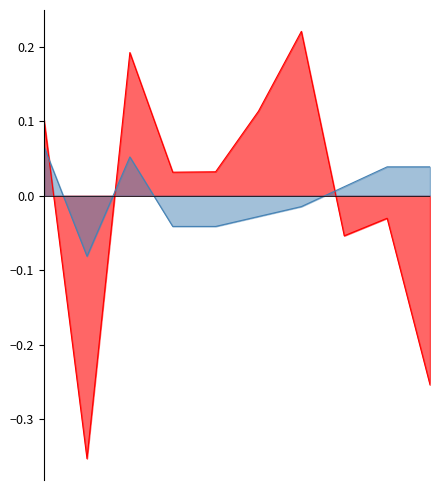

Where is the first local minimum for duration_s?

Feeling Like The End